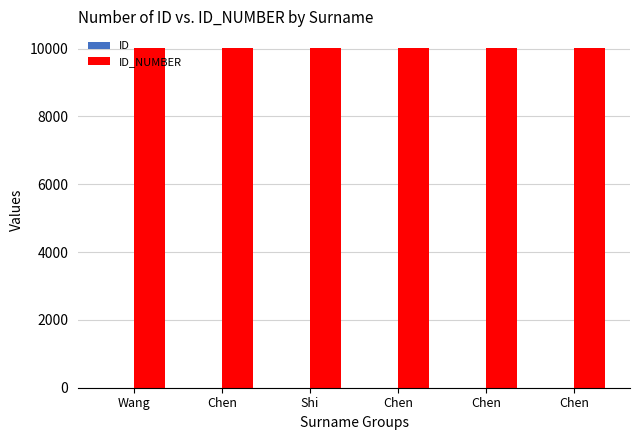

Does the chart contain stacked bars?

No